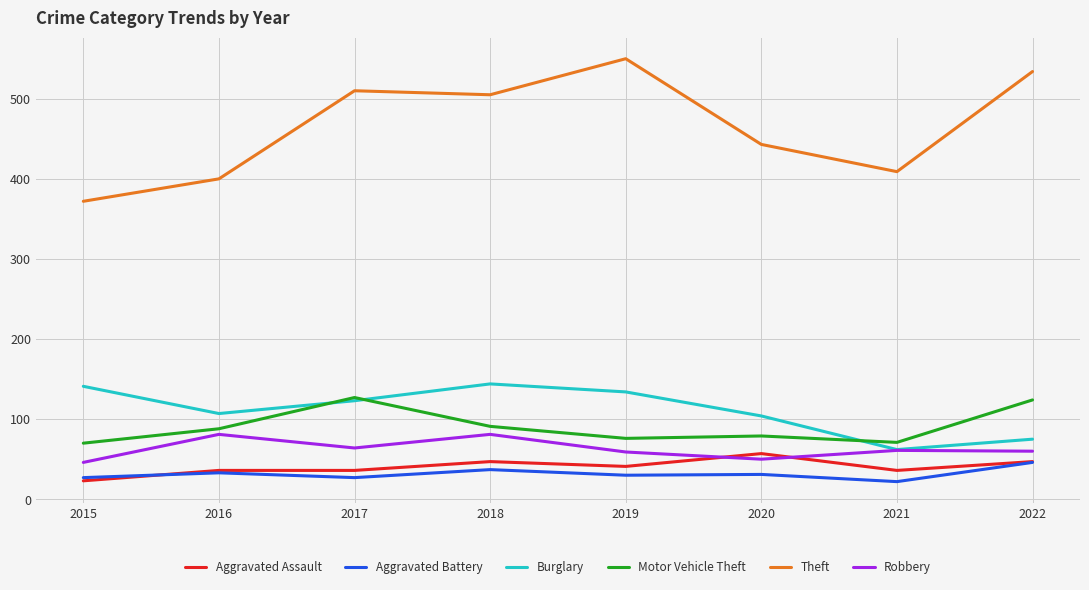

In Theft, how many points are lower than both neighbors (excluding endpoints)?

2